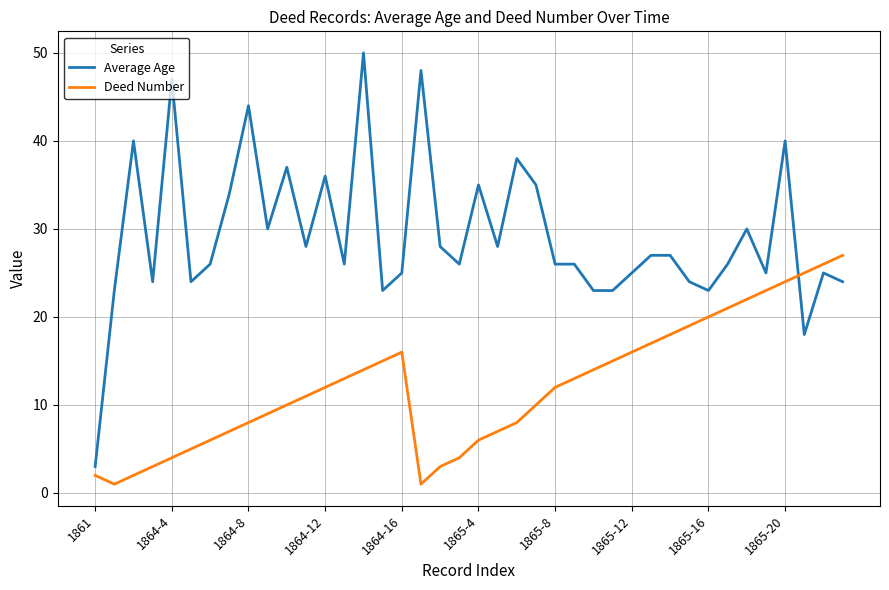

Which series has the largest range (max minus min)?

Average Age